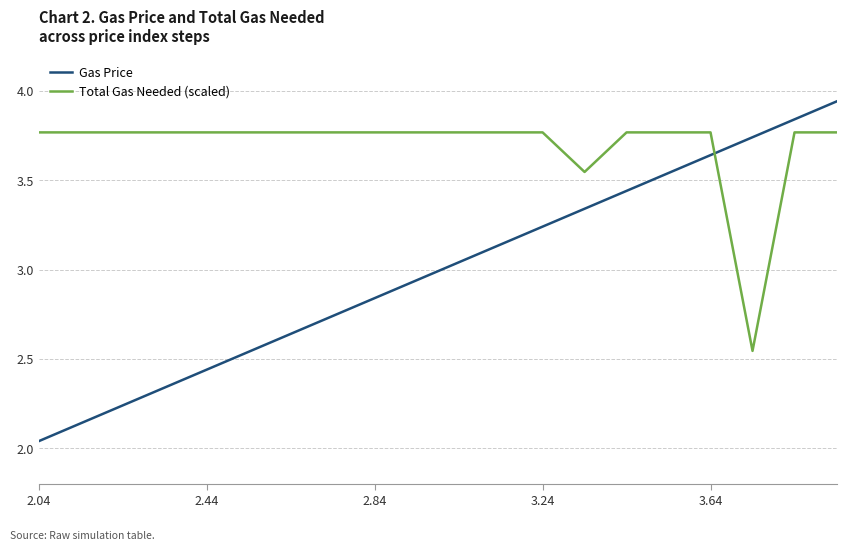

What is the difference between the maximum and minimum values in the Gas Price series?

1.9